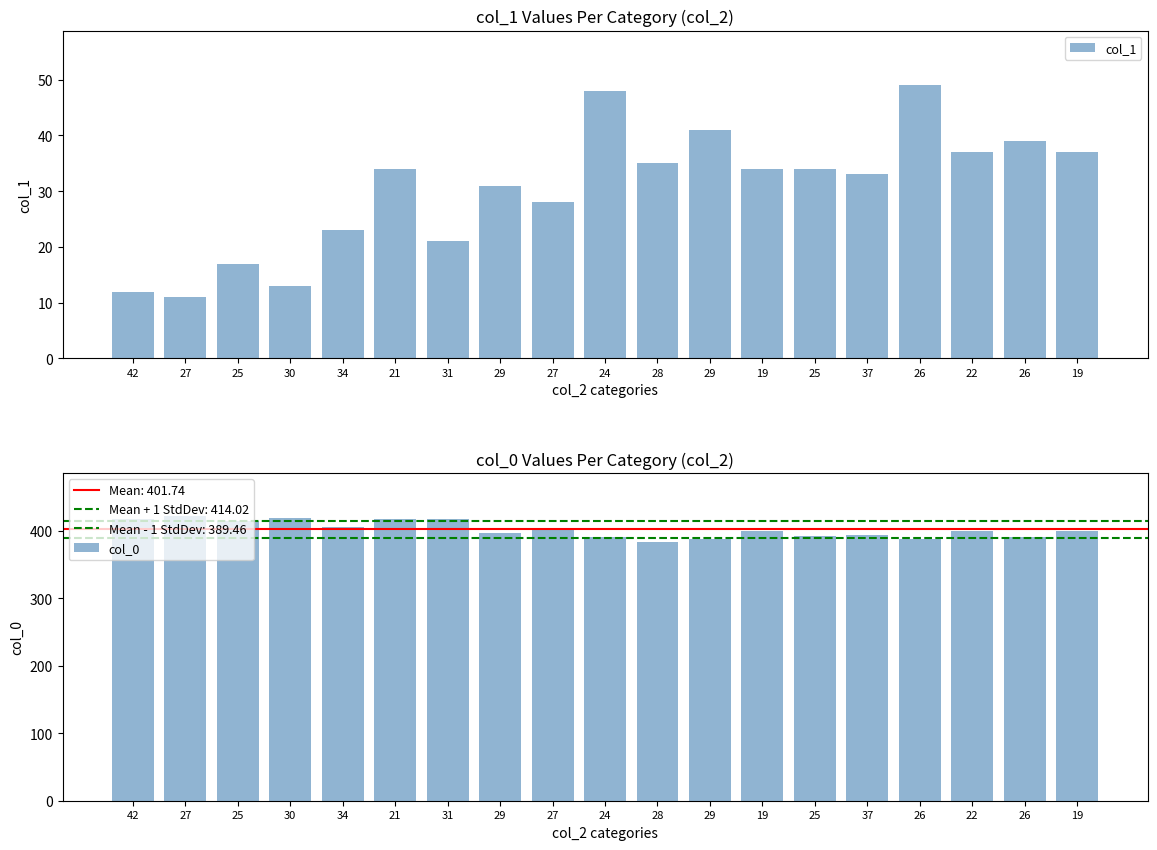

How many values in the col_0 series are below 399?

8